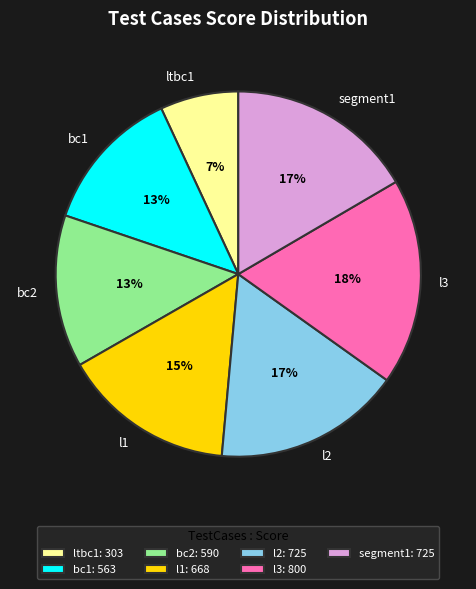

Count the number of slices in the pie.

7